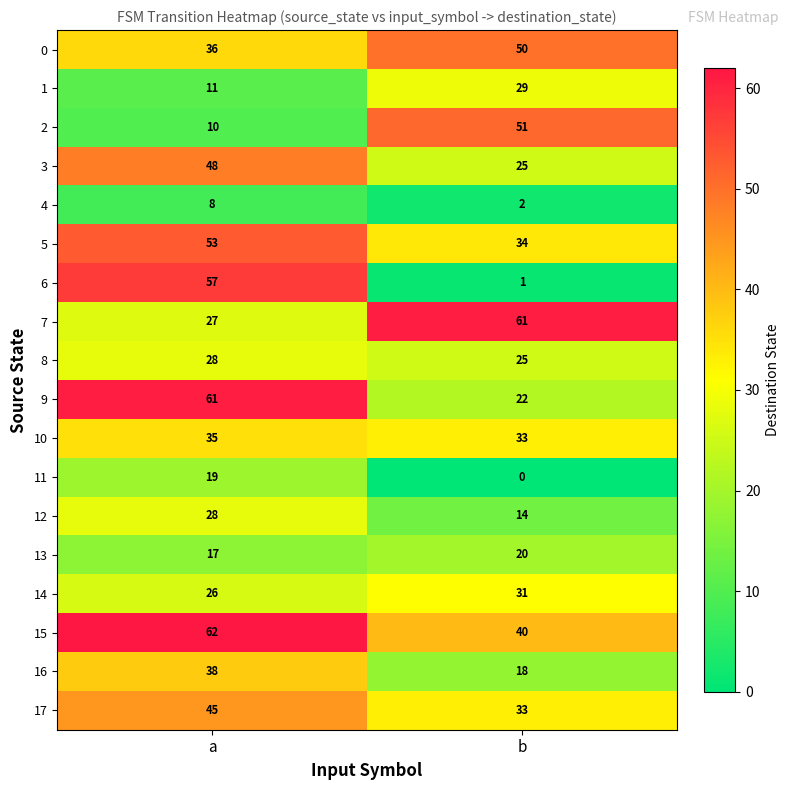

What is the sum of all 12 values?

42